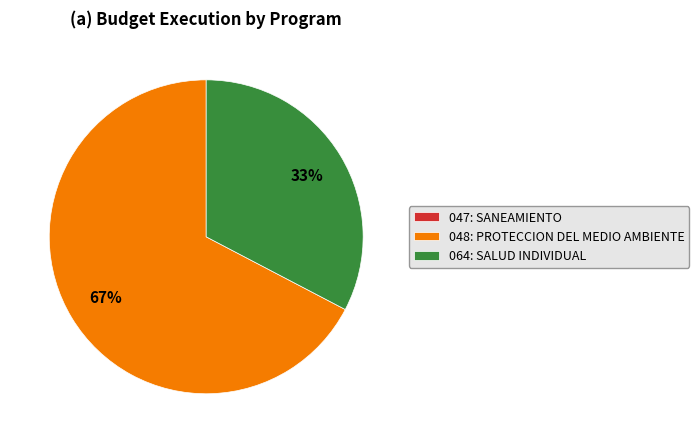

Between 048: PROTECCION DEL MEDIO AMBIENTE and 064: SALUD INDIVIDUAL, which is larger?

048: PROTECCION DEL MEDIO AMBIENTE